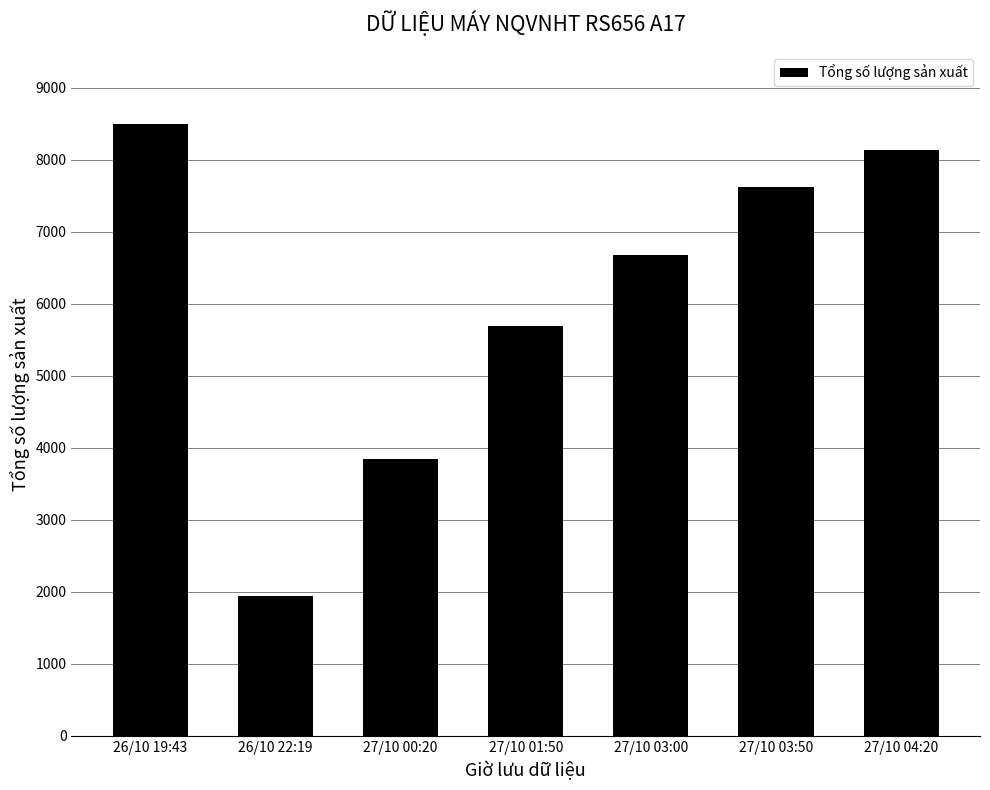

How many distinct data groups are displayed?

1